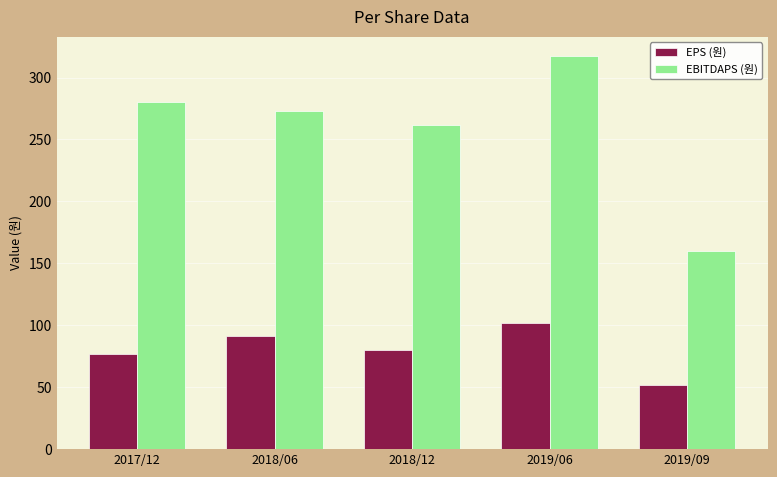

What is the average value of the EPS (원) series?

80